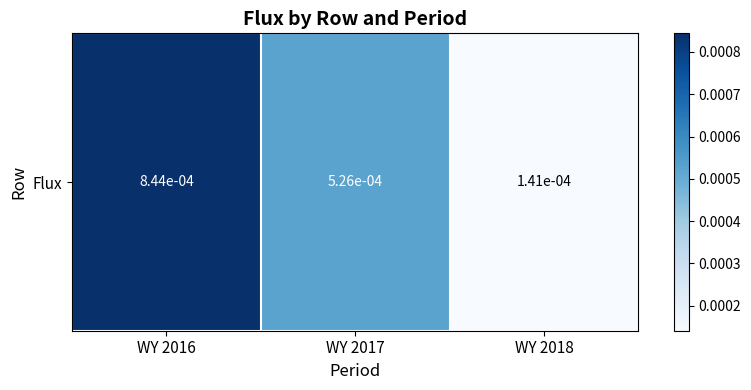

How many categories are shown in the chart?

3